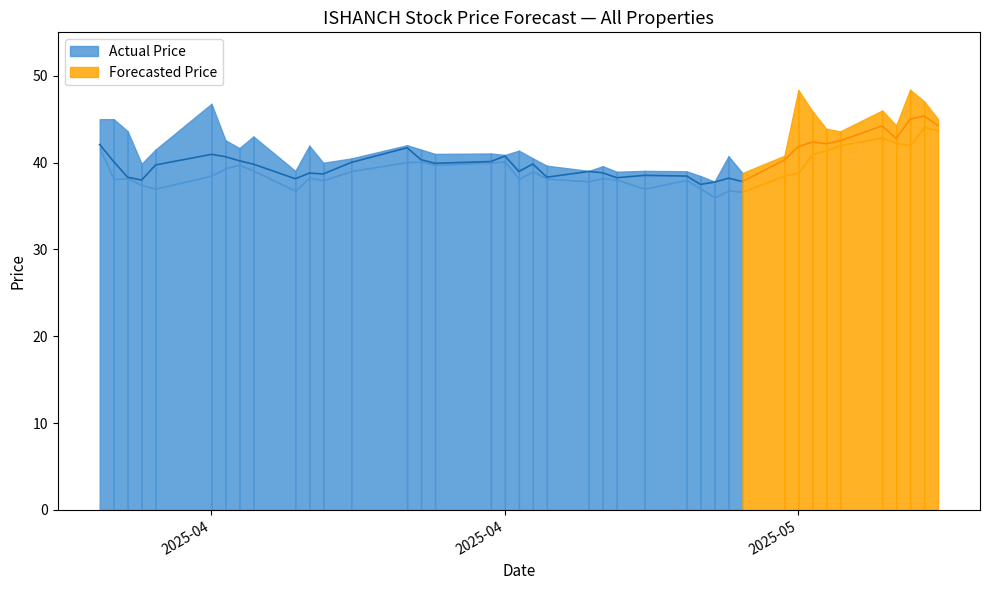

At which category does close reach its first local valley?

2025-03-27